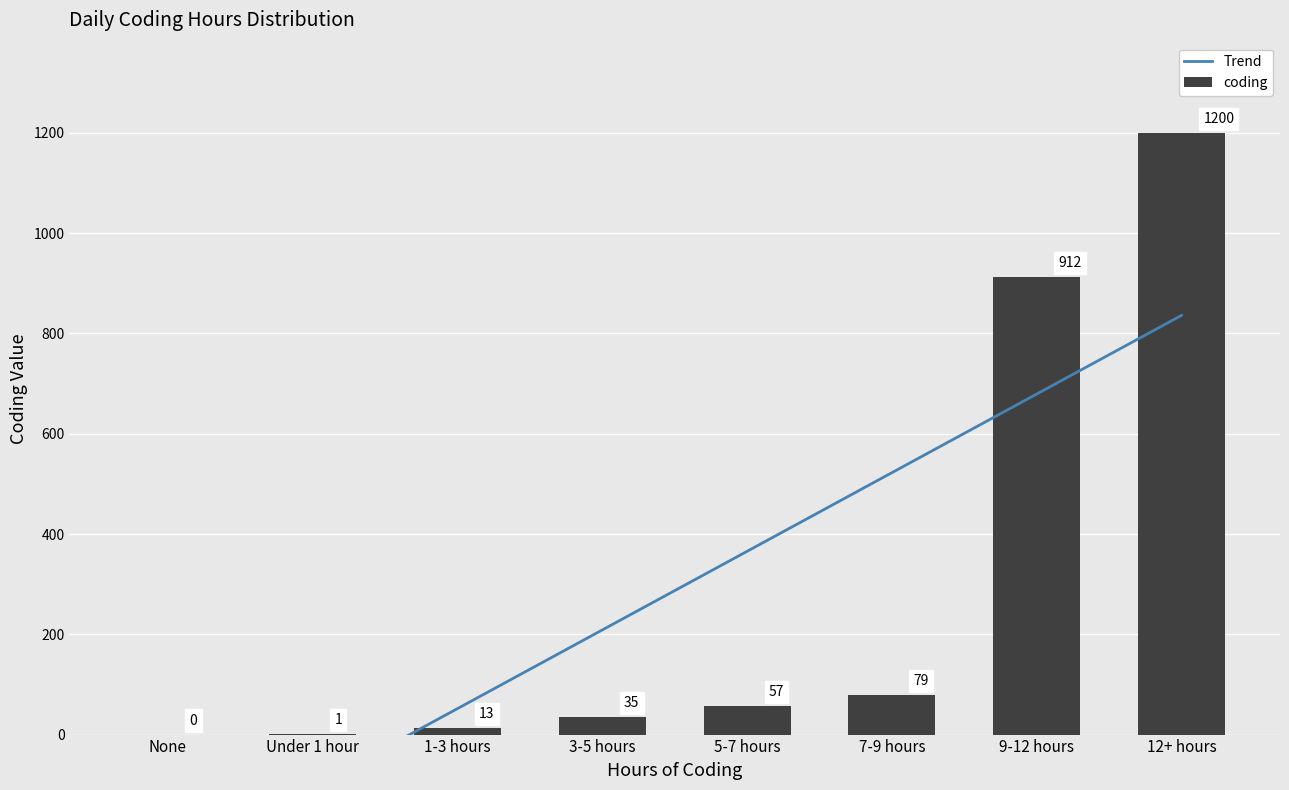

Reading left to right, what are all the values shown in this chart?

Trend: None=-261.8	Under 1 hour=-105.0	1-3 hours=51.9	3-5 hours=208.7	5-7 hours=365.5	7-9 hours=522.4	9-12 hours=679.2	12+ hours=836.1
coding: None=0.0	Under 1 hour=1.0	1-3 hours=13.0	3-5 hours=35.0	5-7 hours=57.0	7-9 hours=79.0	9-12 hours=912.0	12+ hours=1200.0